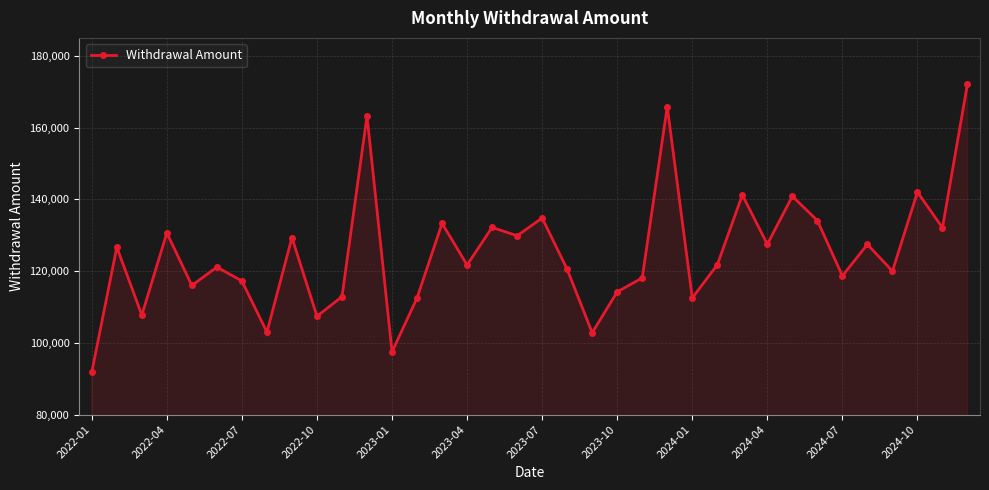

What is the smallest value displayed?

91834